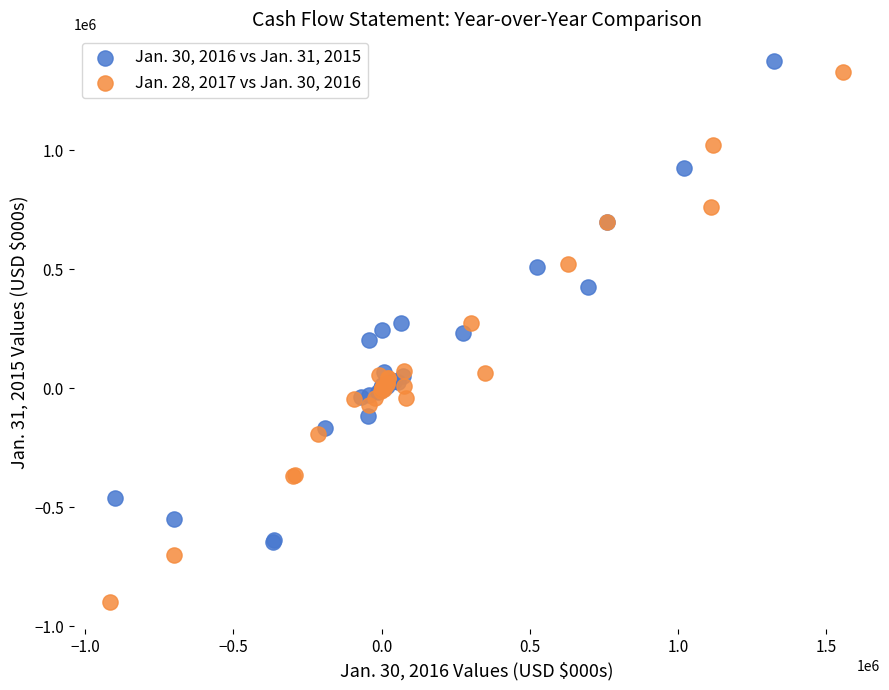

Which series contains the lowest Y value?

Jan. 28, 2017 vs Jan. 30, 2016